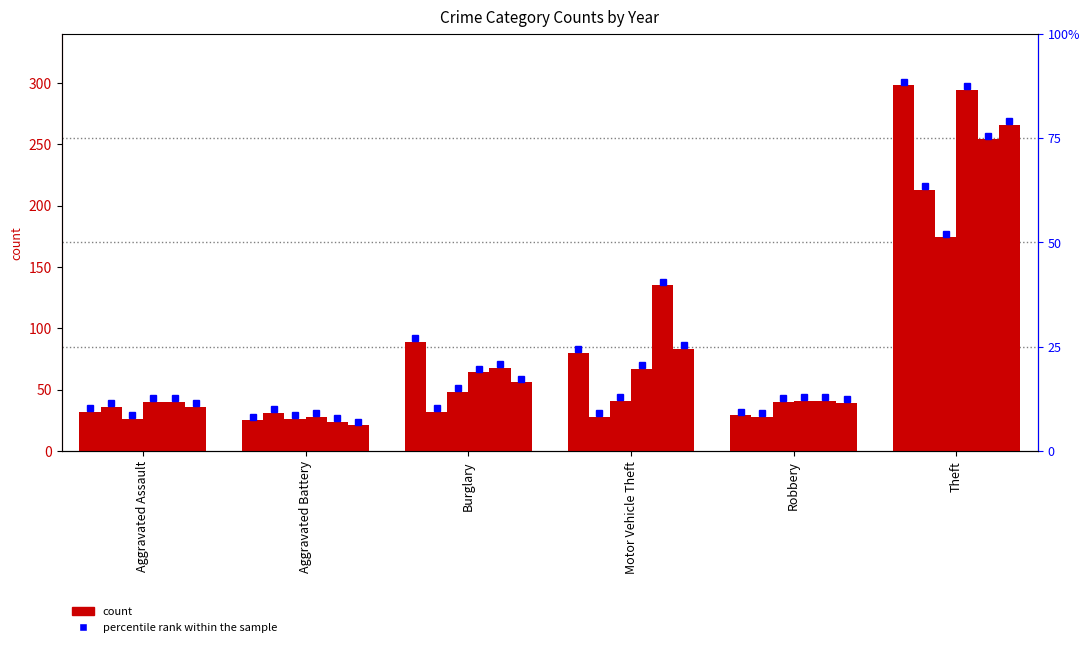

Which category has the highest value in the 2015 series?

Theft